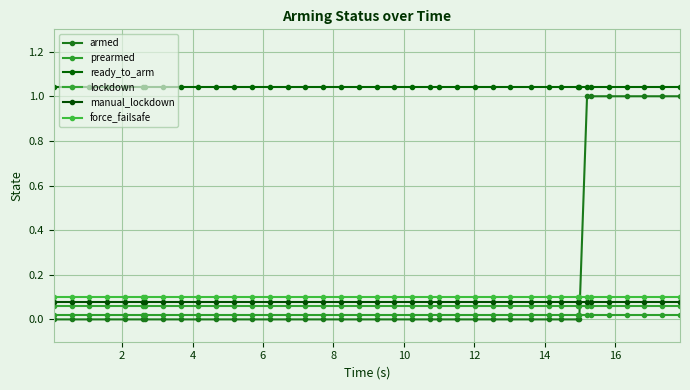

Count the armed values in the range 0 to 1.

40